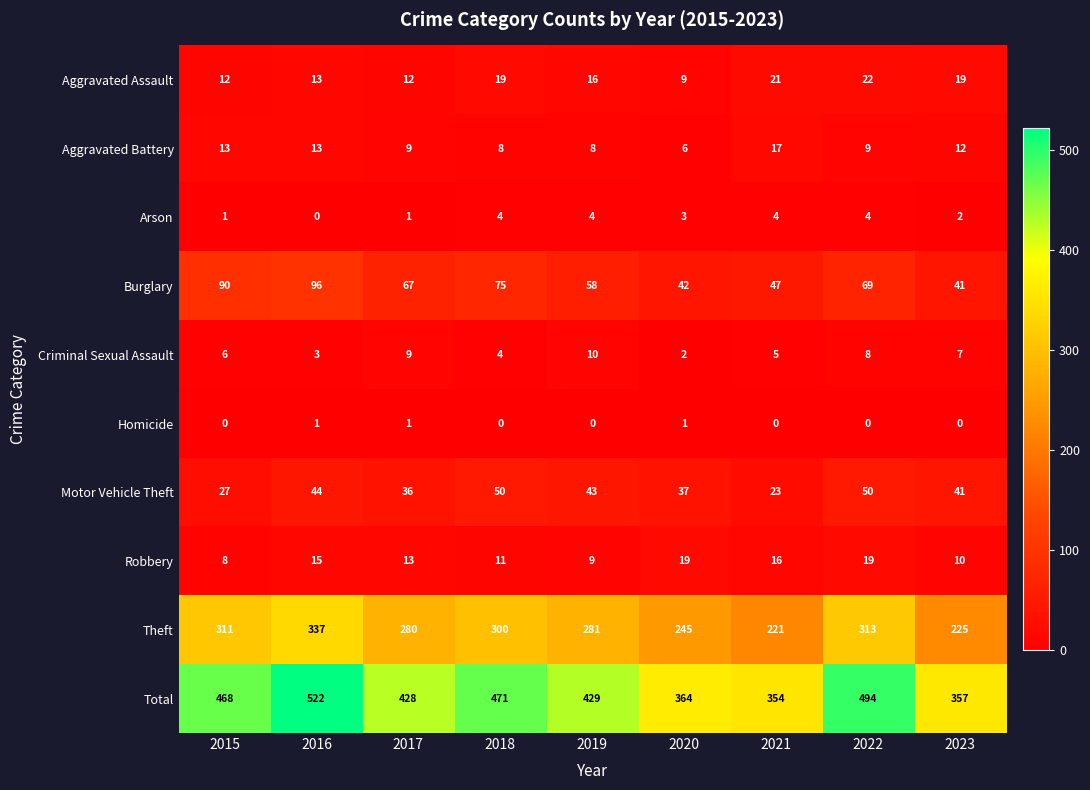

Count the number of data series in this chart.

10